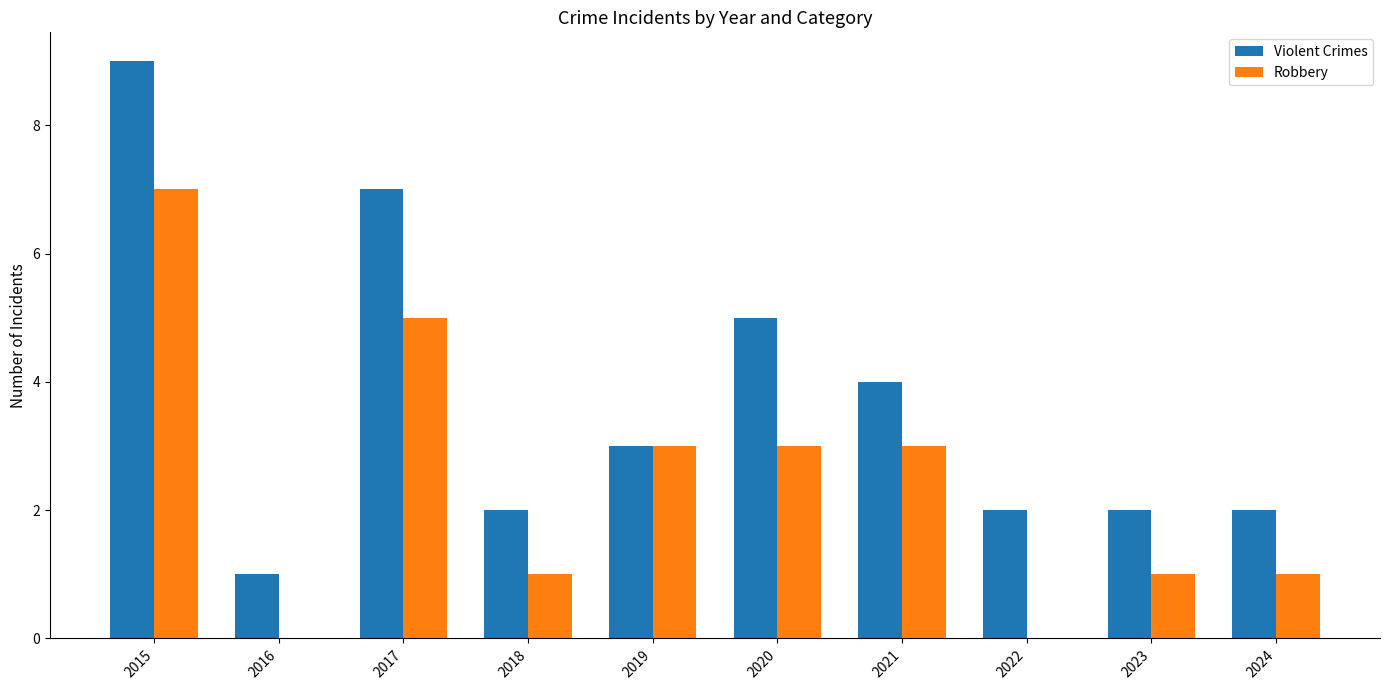

Count the number of data series in this chart.

2